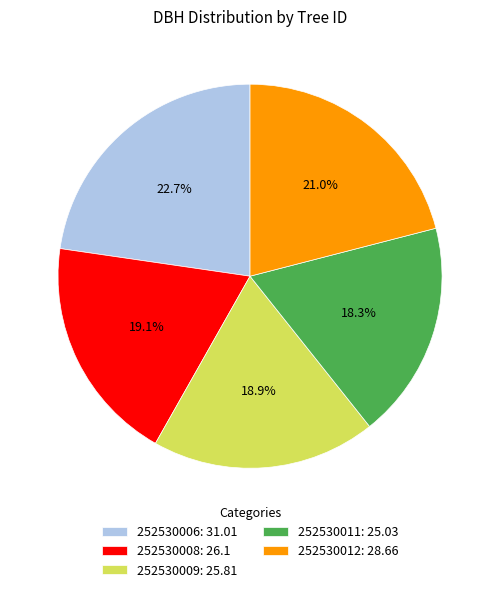

How many slices are in this pie chart?

5